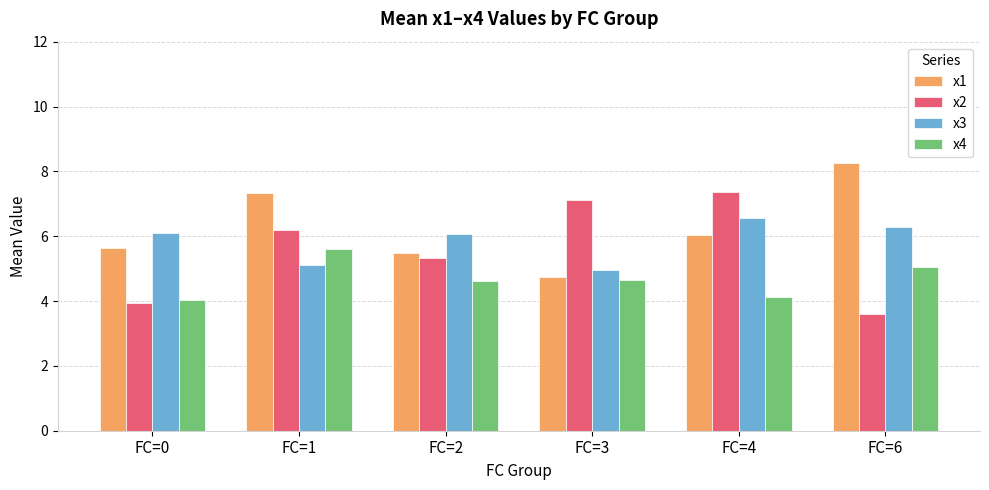

Which series changed the most between FC=2 and FC=6?

x1